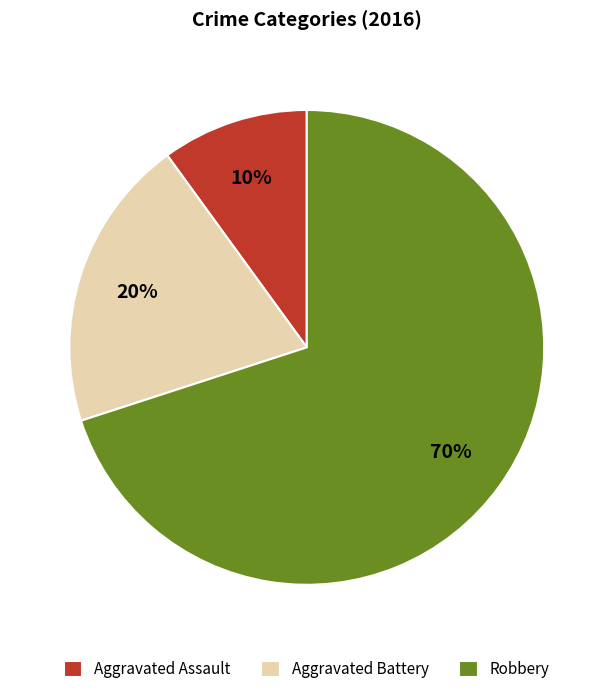

The Aggravated Battery slice represents 20% of the pie. True or false?

True